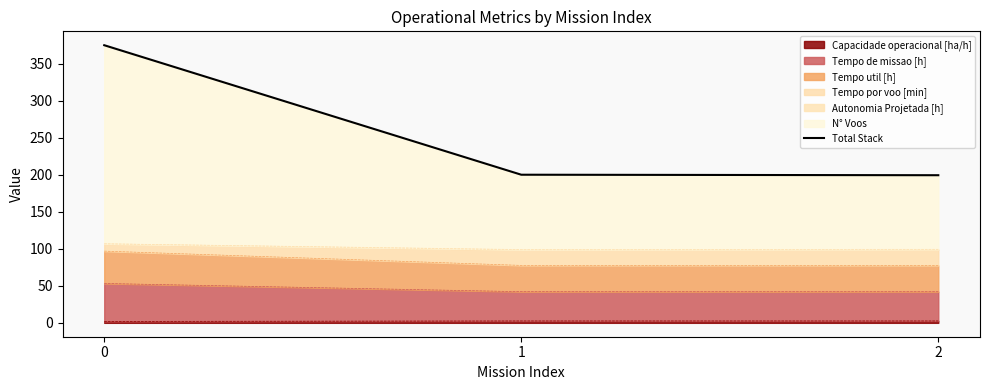

What is the difference between the maximum and minimum values?

175.5